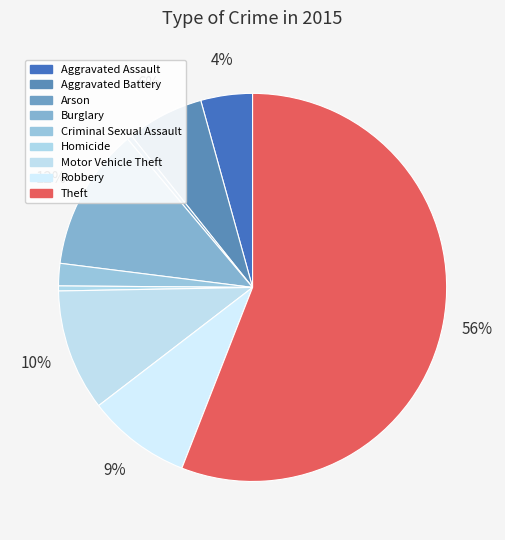

How much of the chart is everything except Burglary?

88.1%